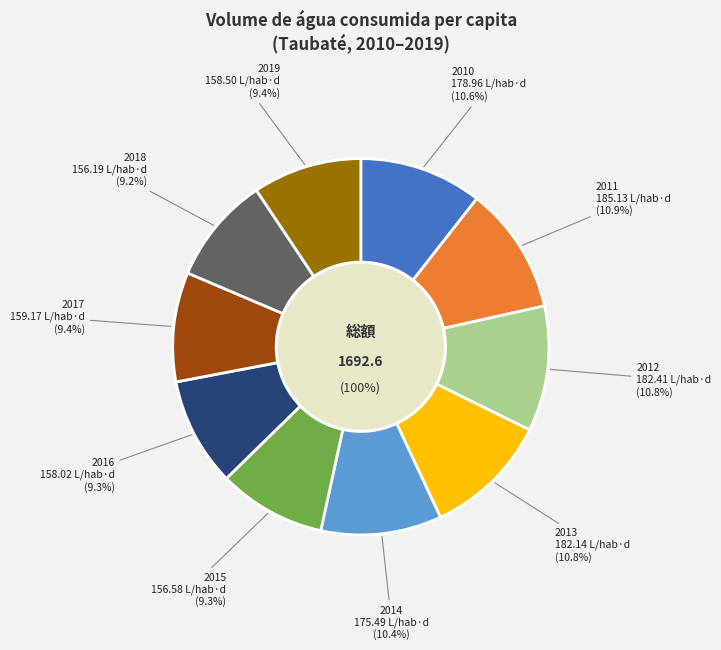

The 2010 slice represents 11% of the pie. True or false?

True